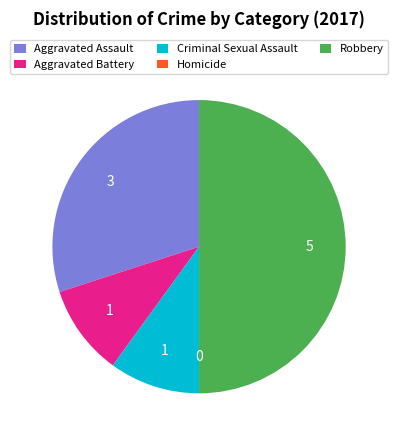

Which category has the biggest portion of the pie?

Robbery